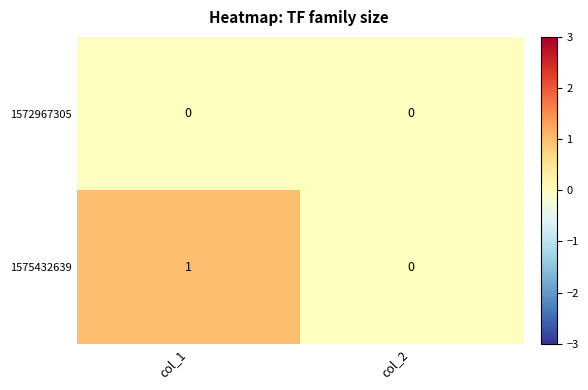

Which series changed the most between col_1 and col_2?

1575432639